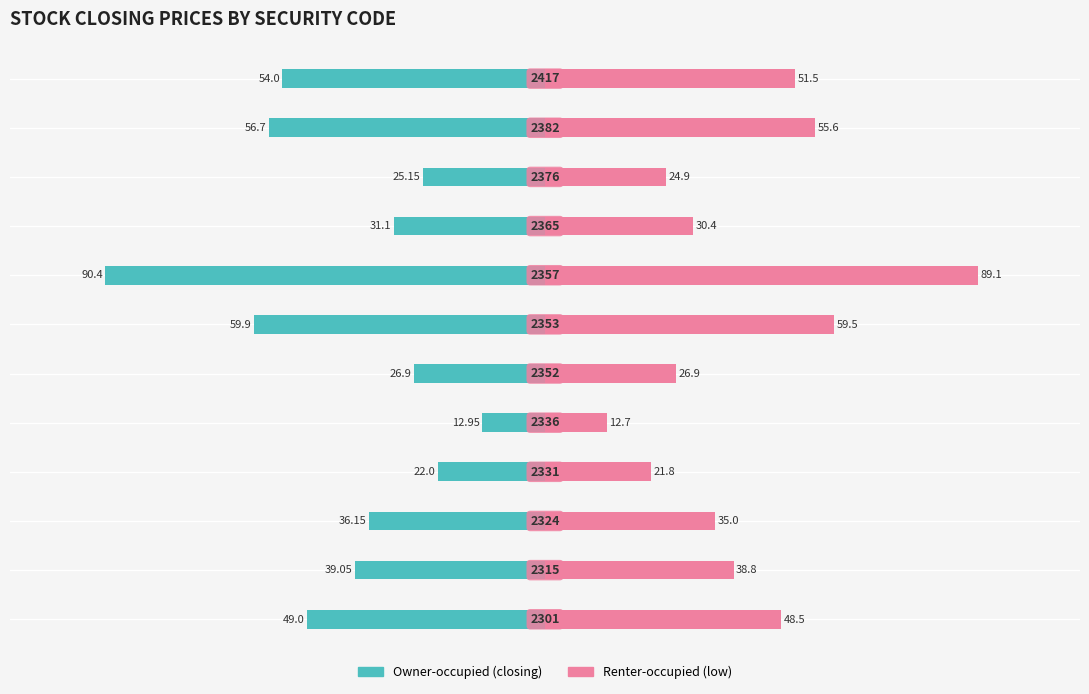

What is the average value of the Owner-occupied series?

-41.9